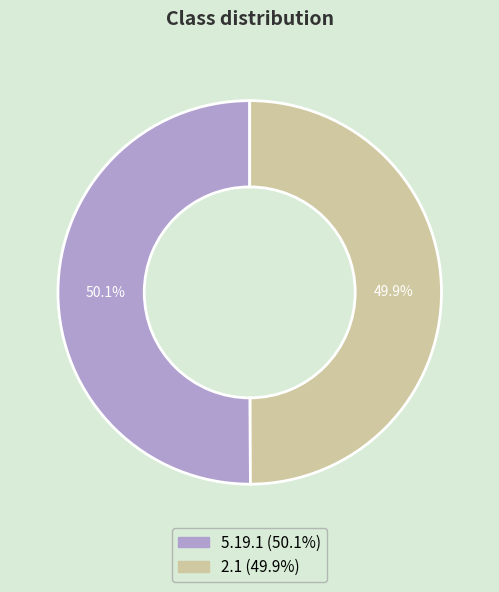

What is the ratio of the value at 2.1 to the value at 5.19.1?

1.0